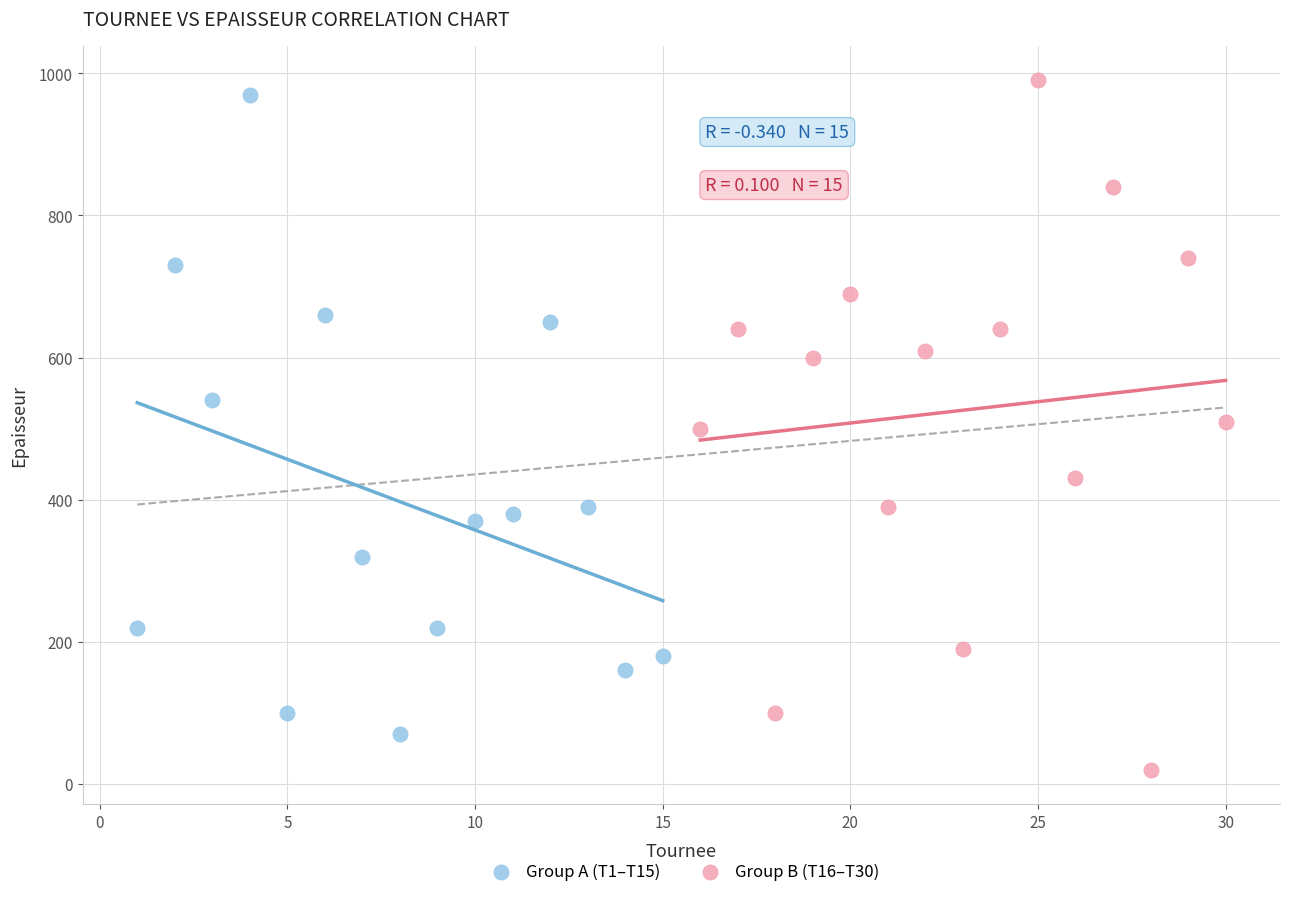

Which series has the widest spread of Y values?

Group B (T16–T30)